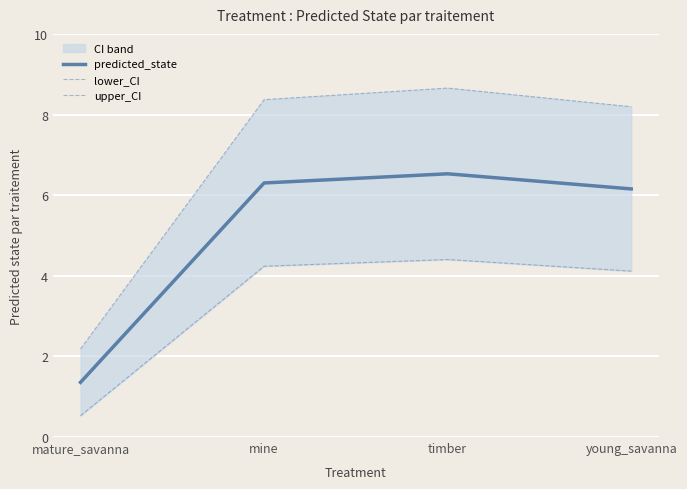

Which series has the largest total across all categories?

upper_CI